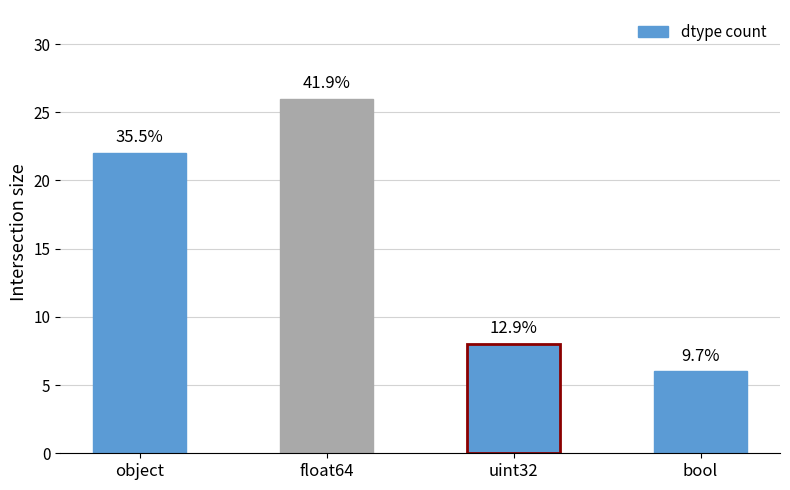

True or false: the data shows 38 at float64.

False